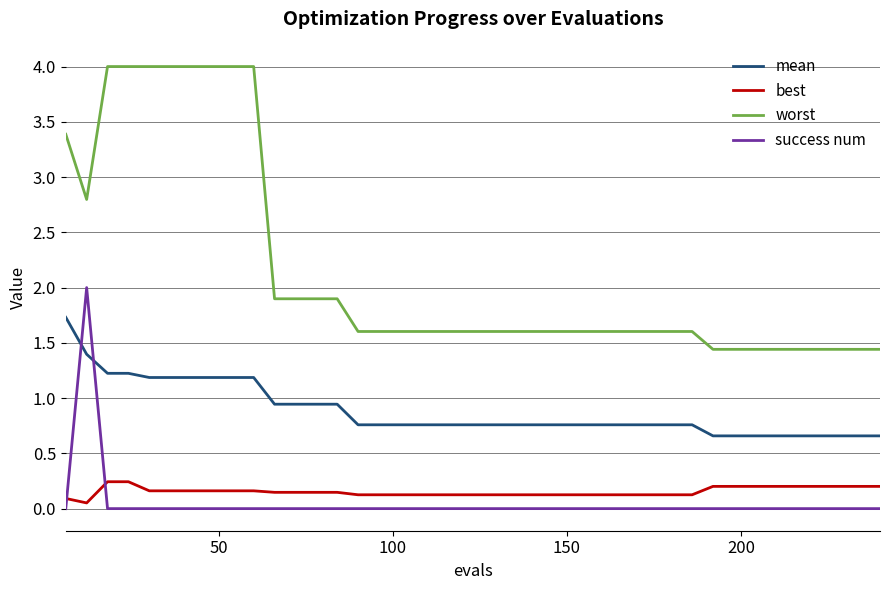

Which series has the widest spread of values?

worst